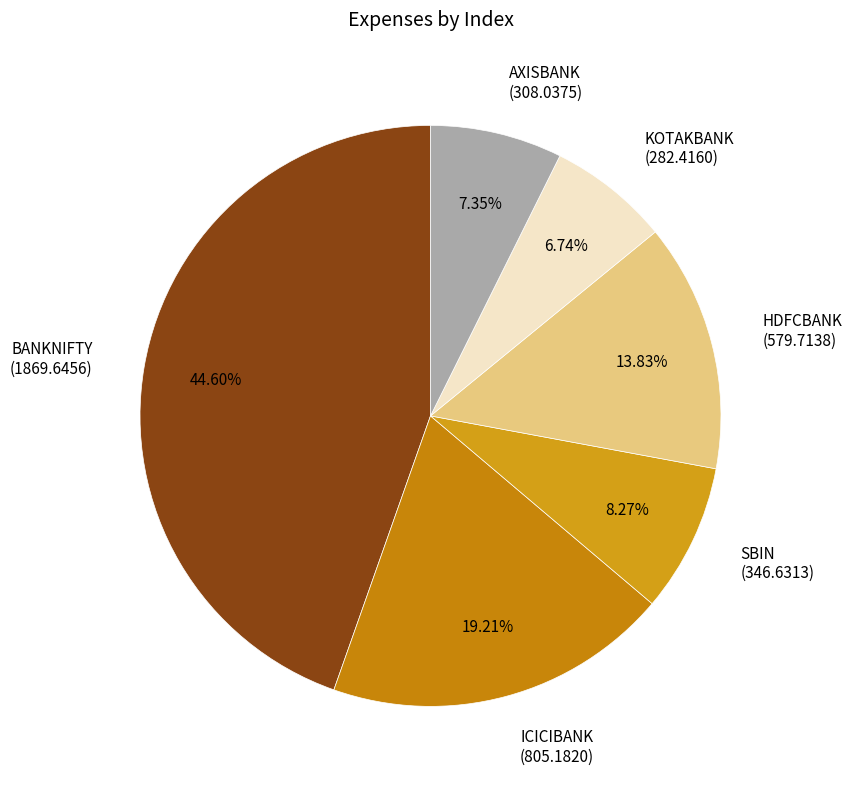

What is the largest slice in the pie chart?

BANKNIFTY